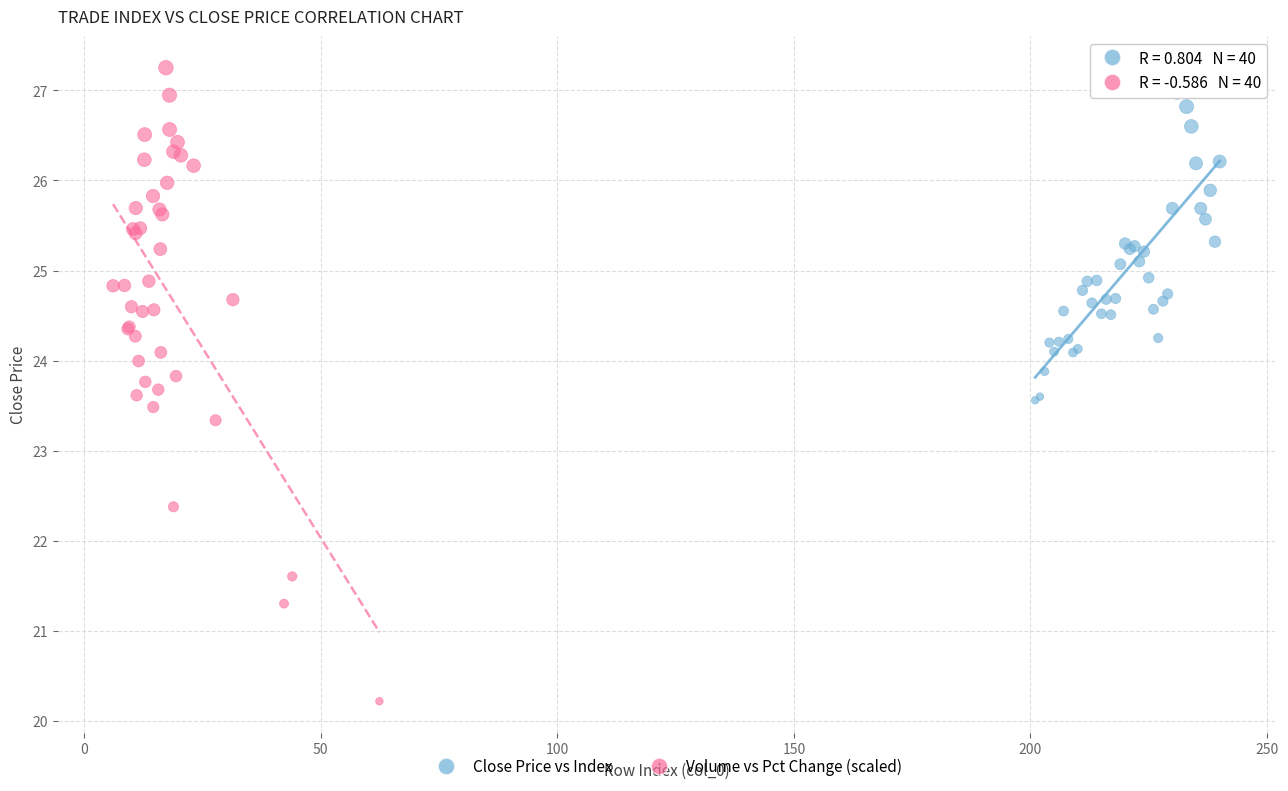

Which series reaches the minimum Y coordinate?

Volume vs Pct Change (scaled)